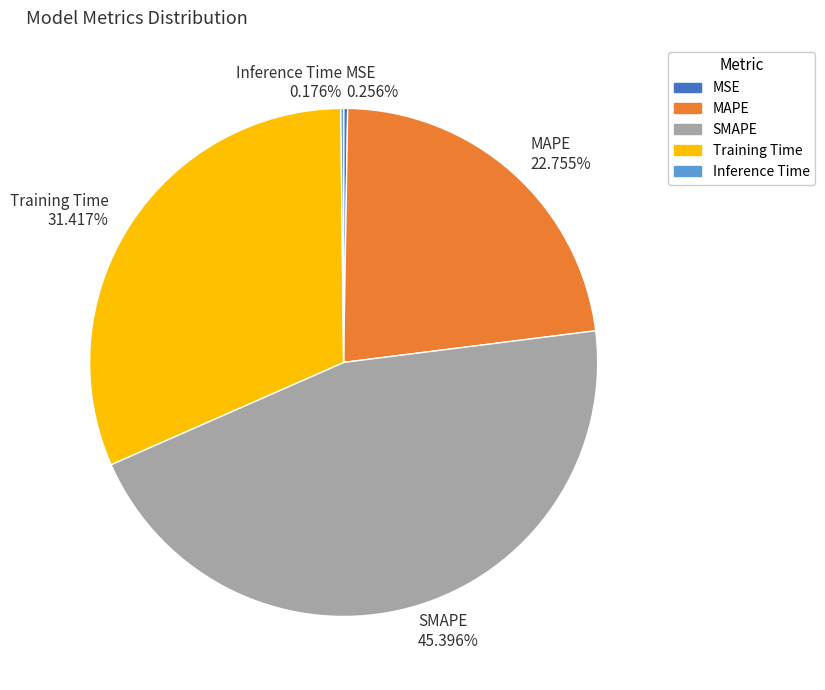

Combined, do SMAPE 45.396% and MAPE 22.755% account for over 50%?

Yes